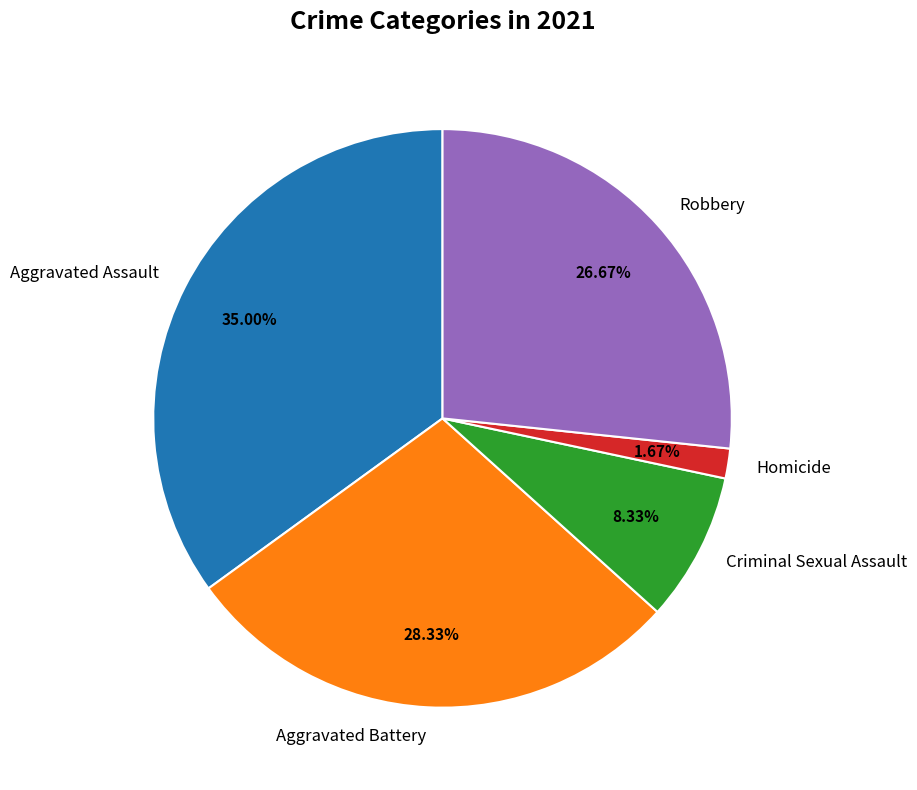

Is it true that Robbery is 27% of the pie?

True